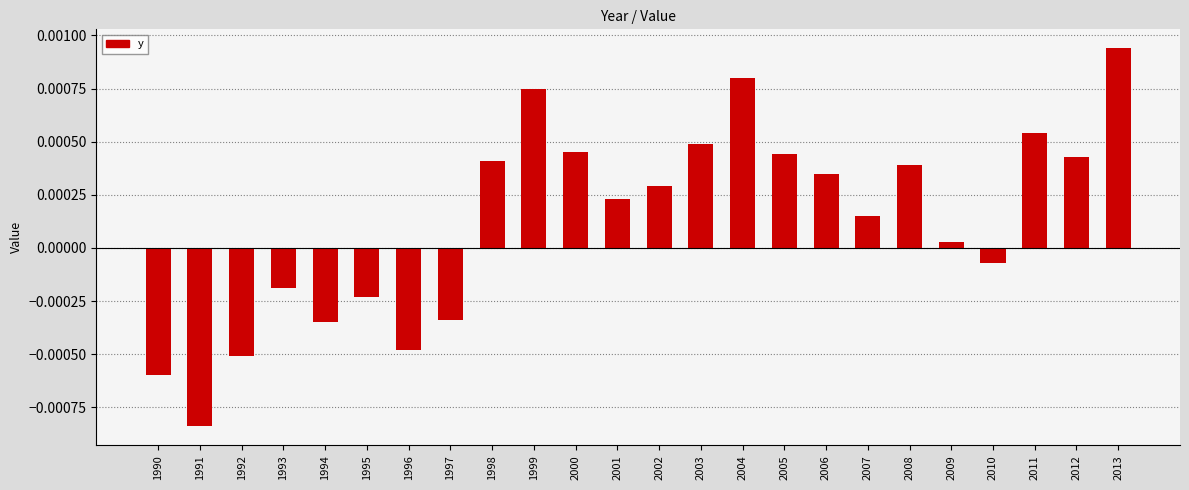

Does the chart contain any negative values?

Yes